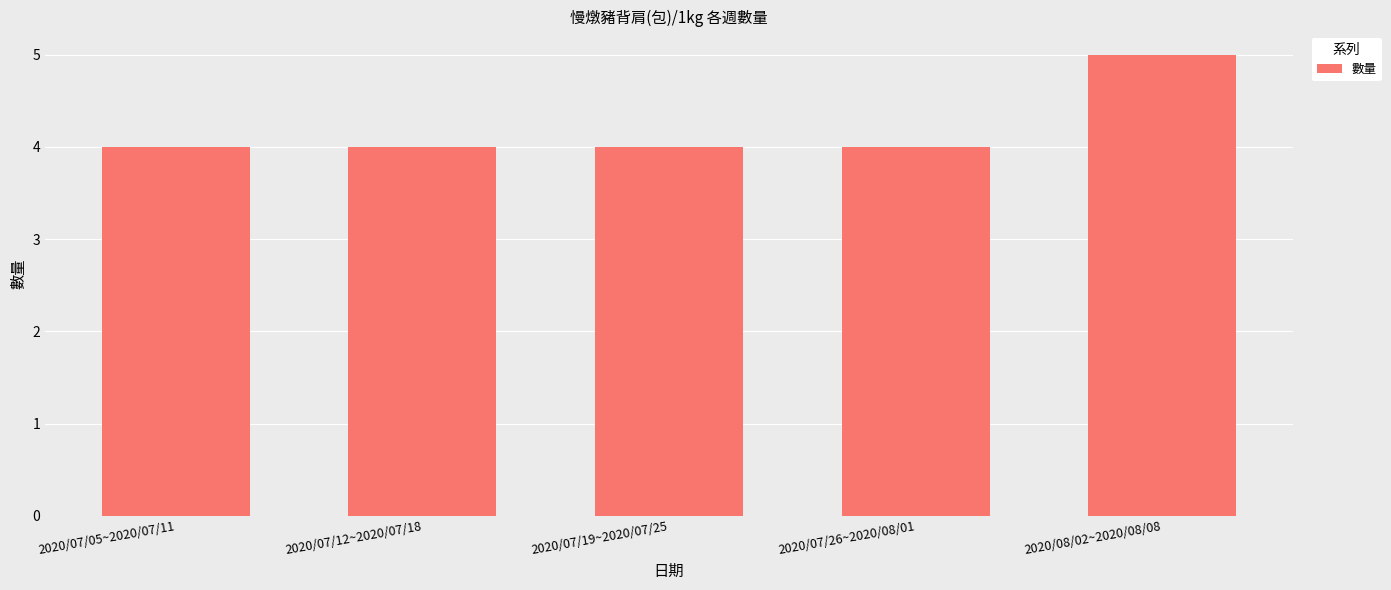

The value at 2020/07/12~2020/07/18 is 2. True or false?

False